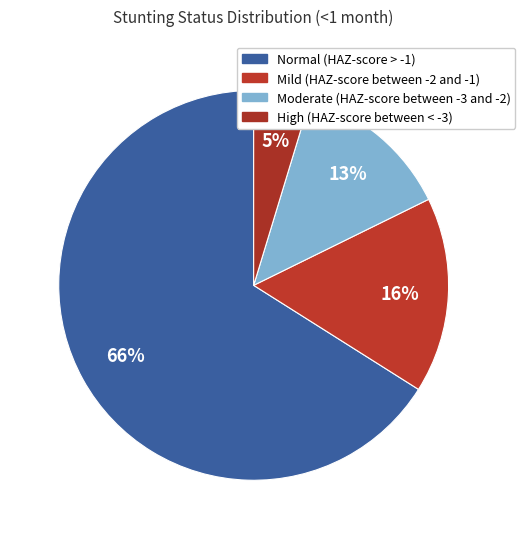

The Normal (HAZ-score > -1) slice represents 71% of the pie. True or false?

False